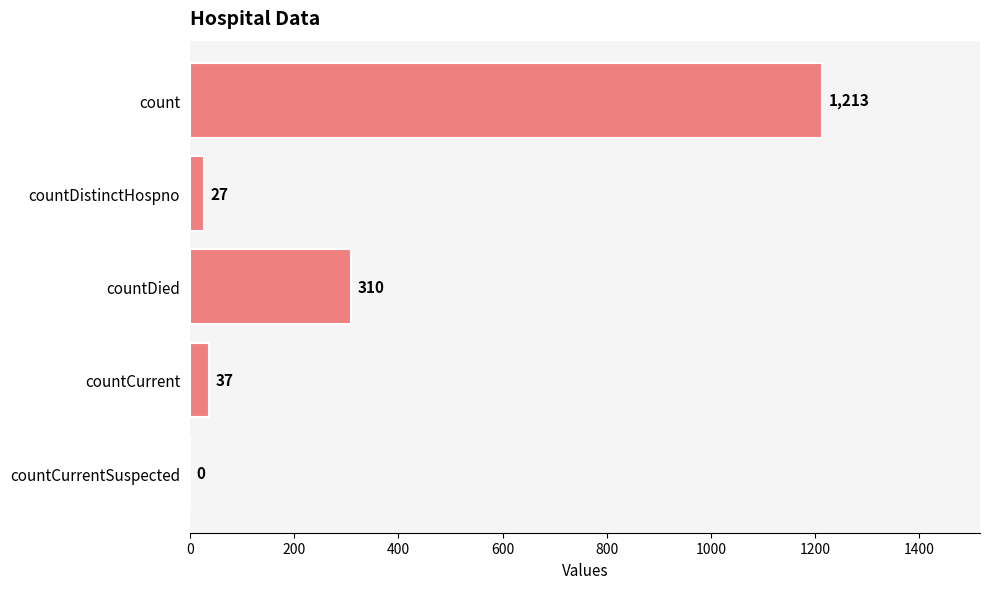

How many series are shown in this chart?

1